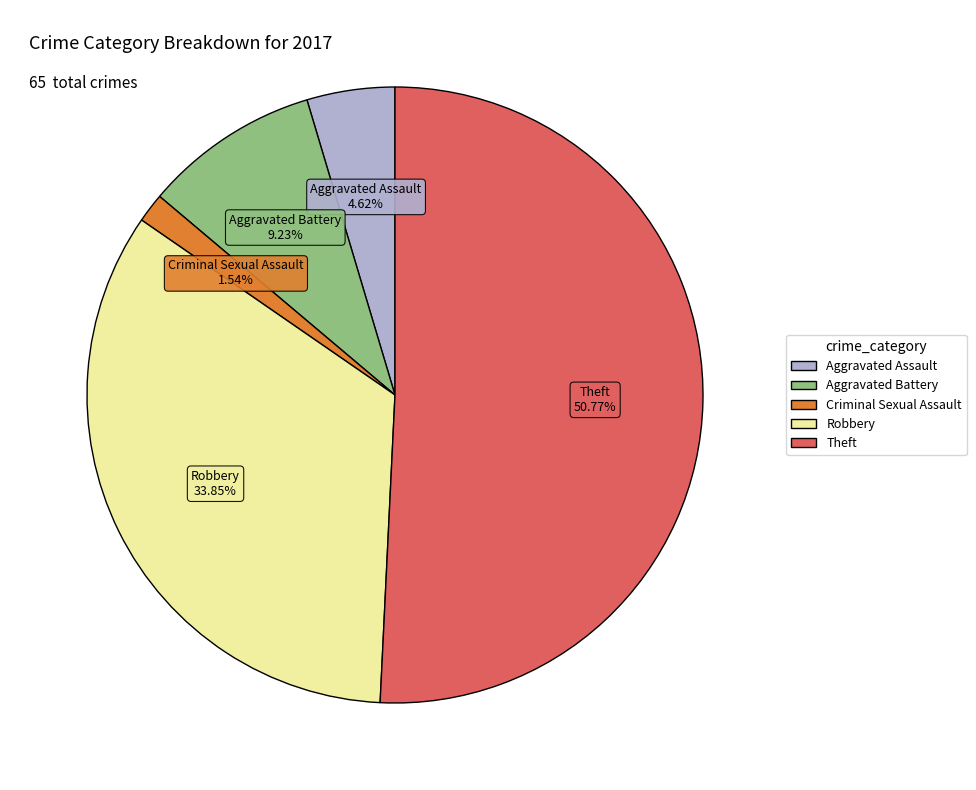

How many slices are in this pie chart?

5